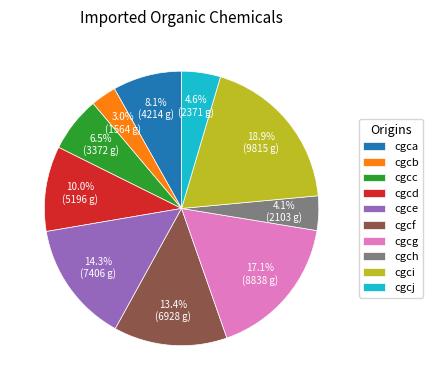

What percentage is the cgcg slice, to the nearest percent?

17%